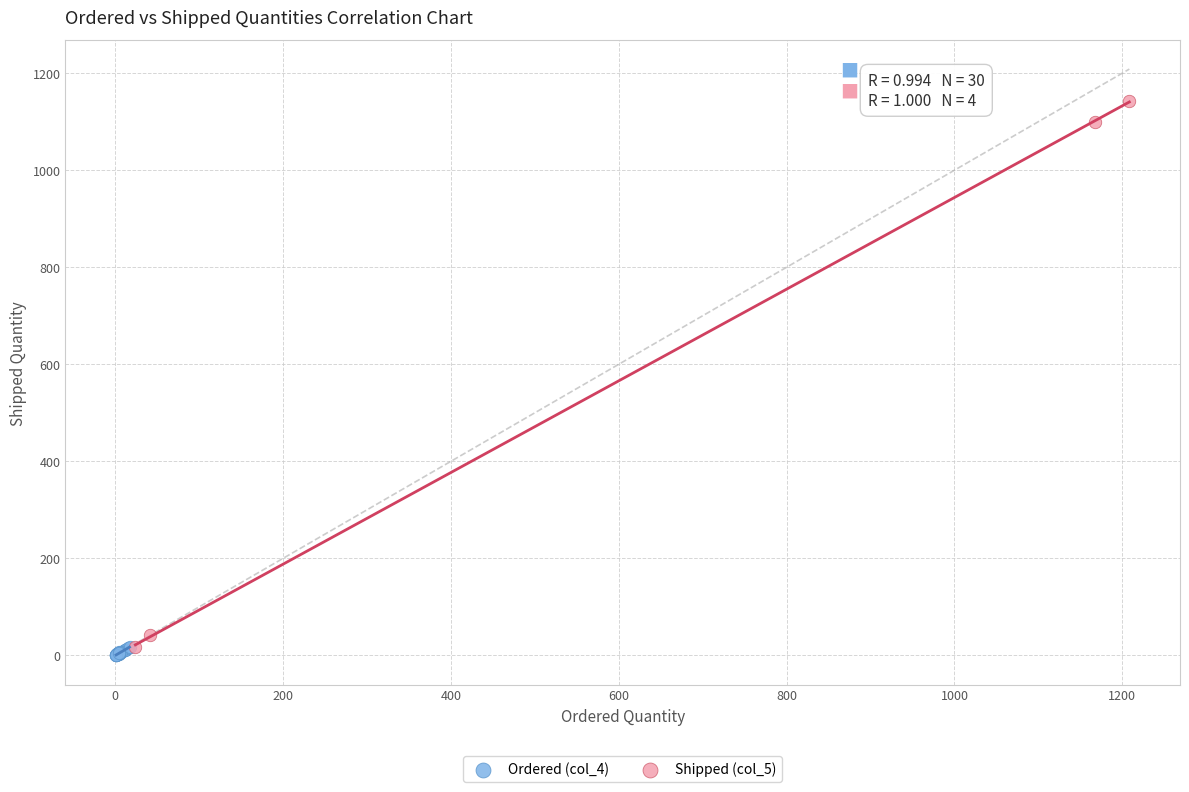

Which series contains the highest Y value?

Shipped (col_5)